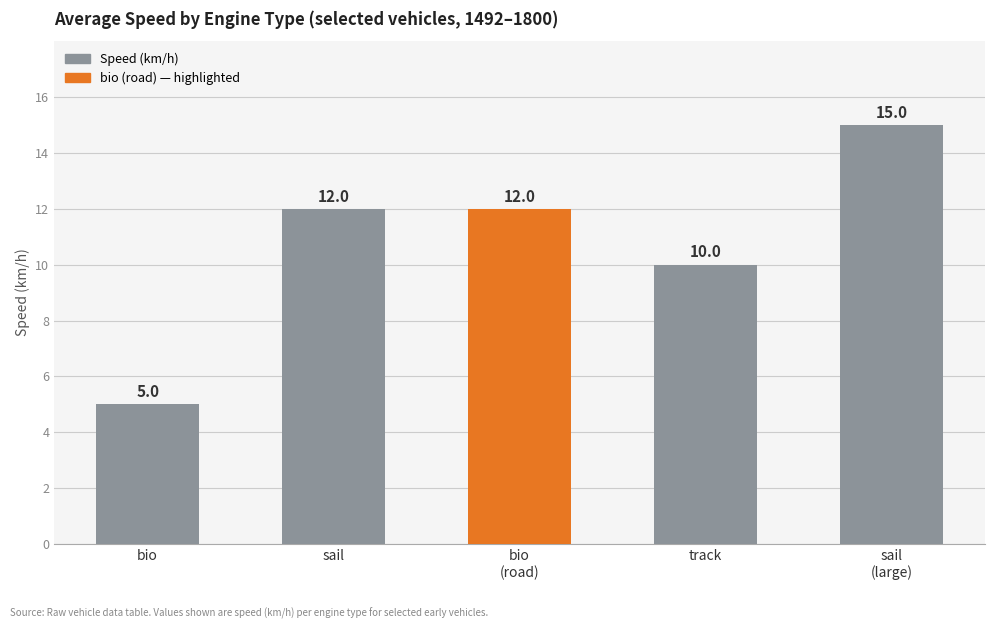

What is the value of the 4th bar from the left?

10